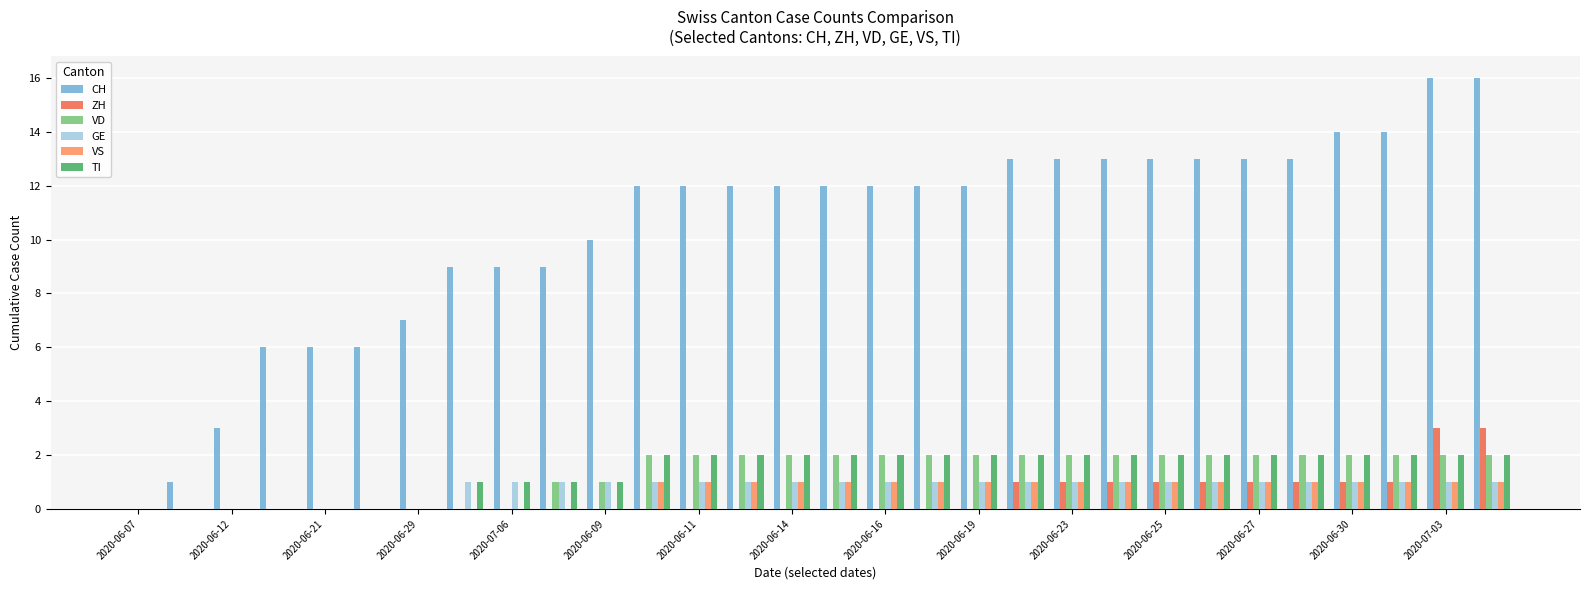

Which series has the largest range (max minus min)?

CH